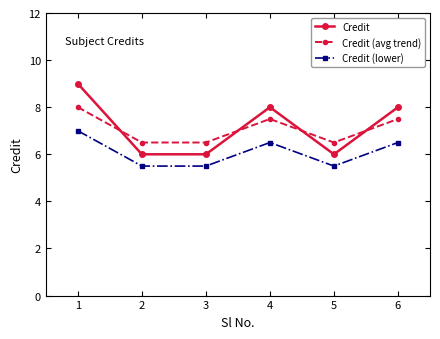

True or false: Credit (lower) has more than 2 points higher than both neighbors.

False